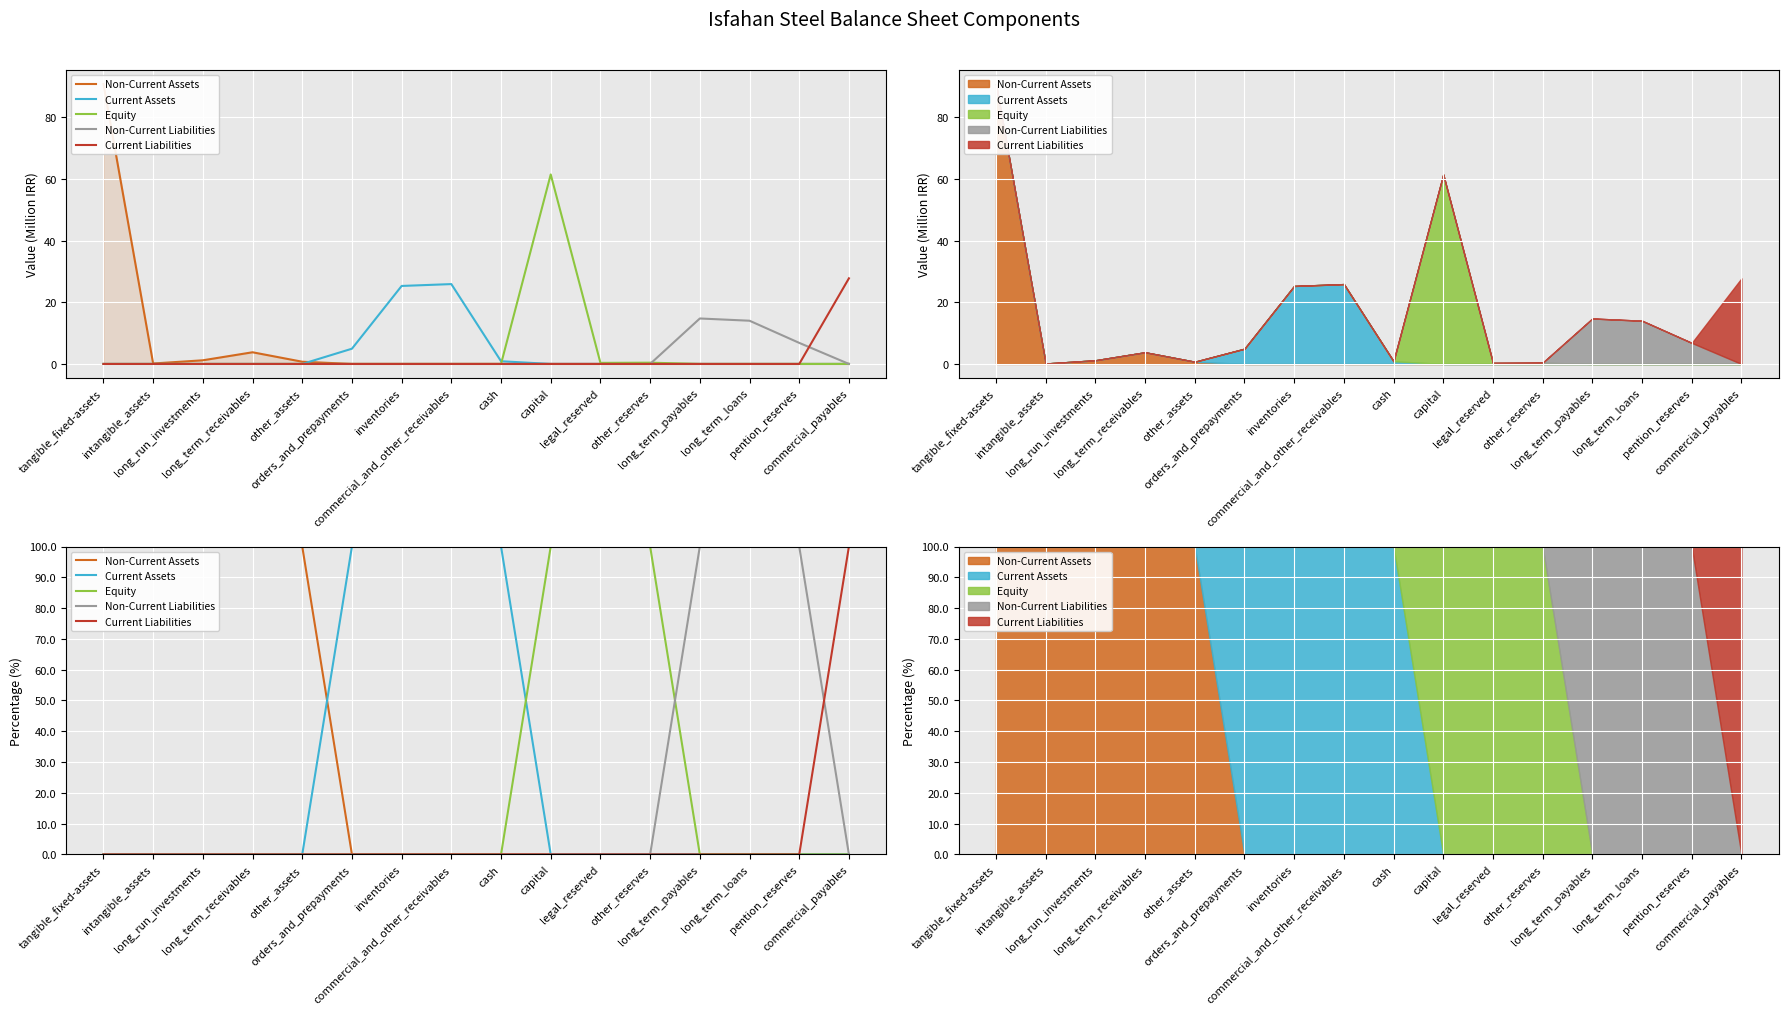

How many distinct data groups are displayed?

5